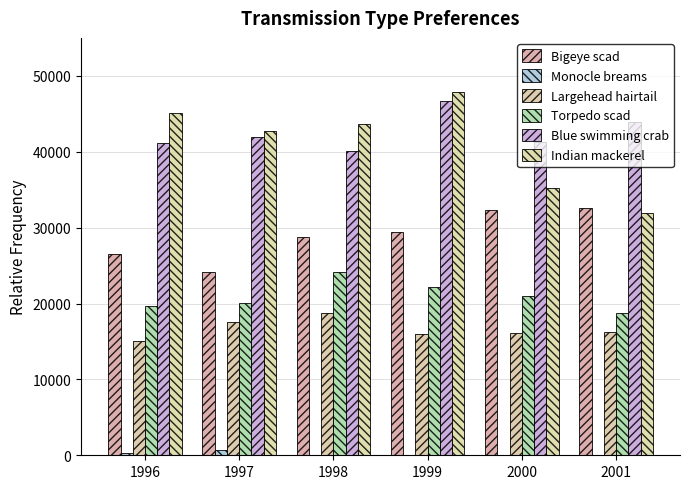

How many distinct data groups are displayed?

6